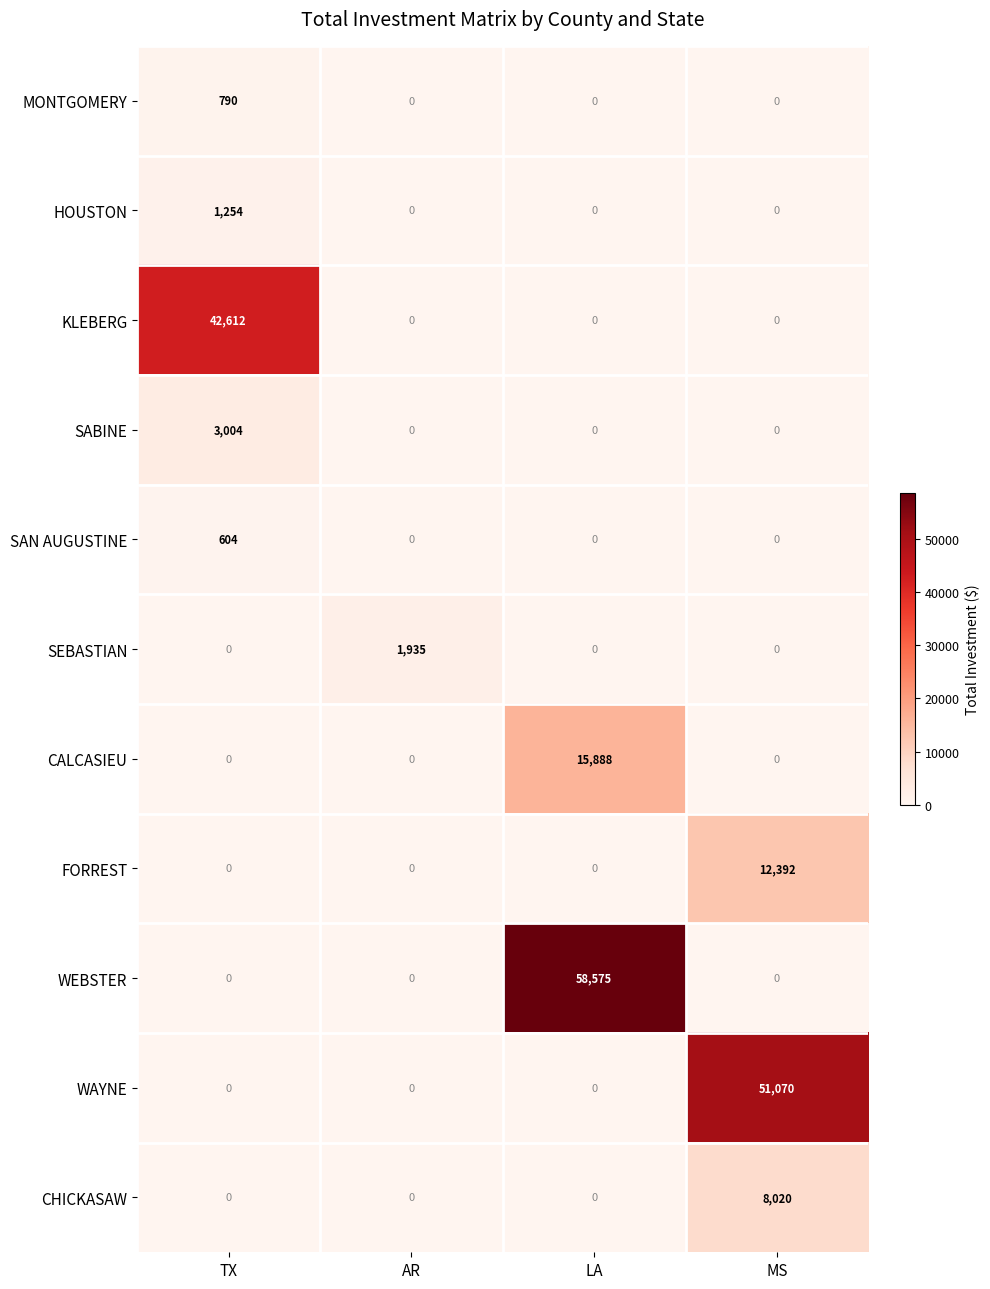

List the series in order of their peak value, highest first.

WEBSTER, WAYNE, KLEBERG, CALCASIEU, FORREST, CHICKASAW, SABINE, SEBASTIAN, HOUSTON, MONTGOMERY, SAN AUGUSTINE